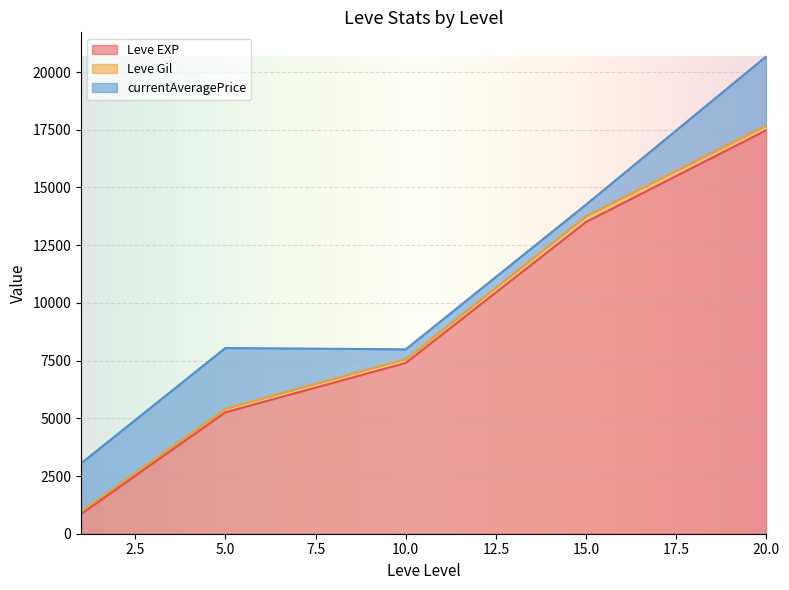

At which category is the sum across all series the highest?

20.0